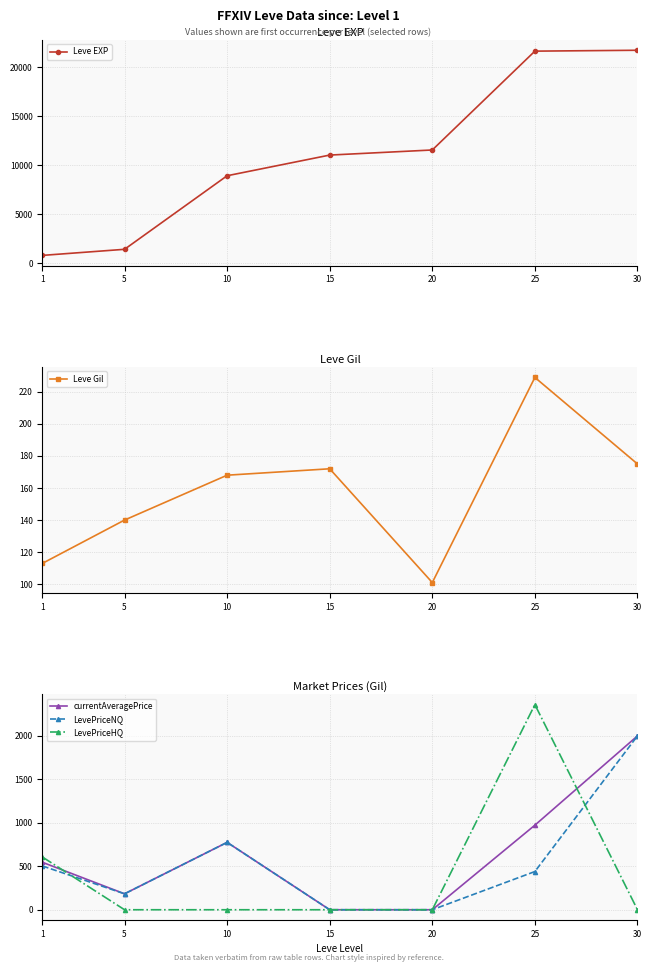

Which label corresponds to the smallest value in the chart?

15